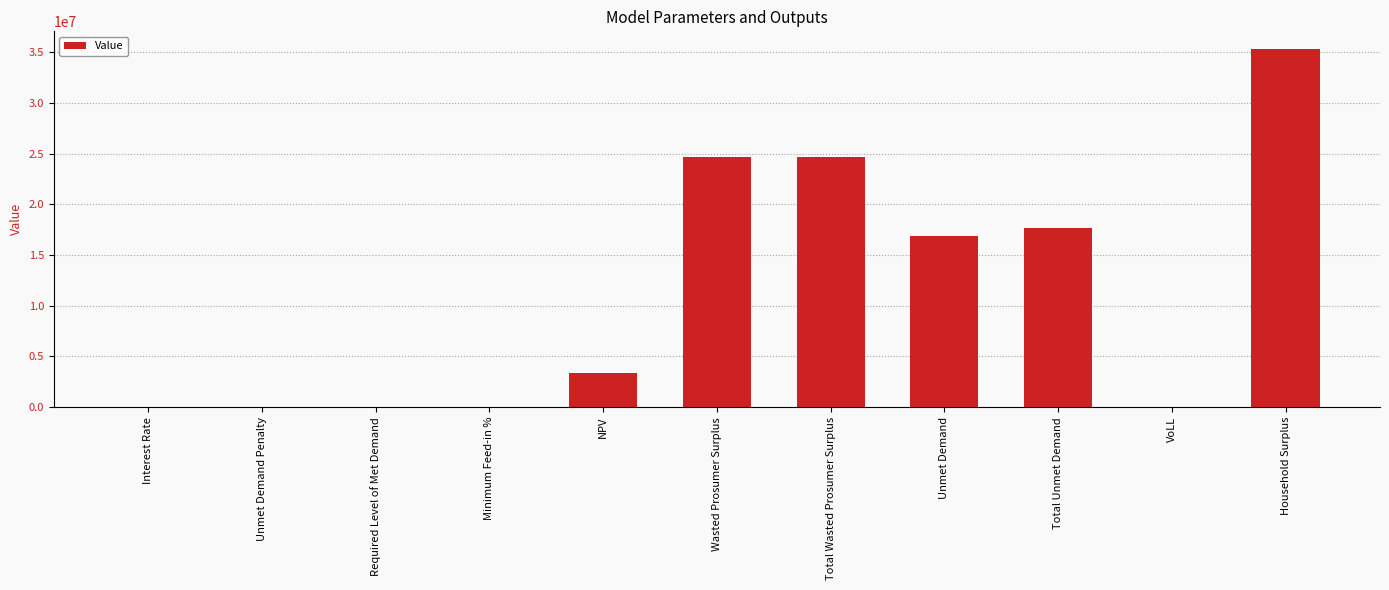

True or false: the data shows 35320495.3 at Household Surplus.

True